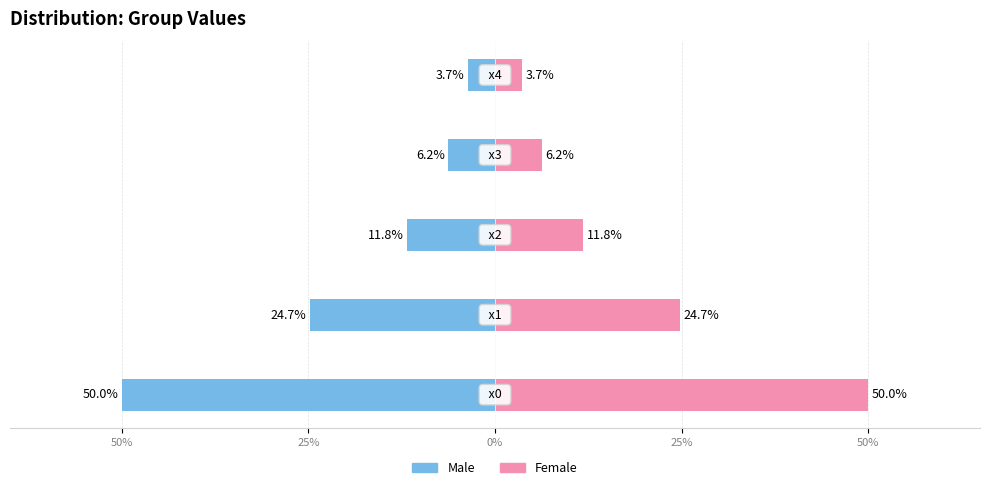

Which series has the largest total across all categories?

Female